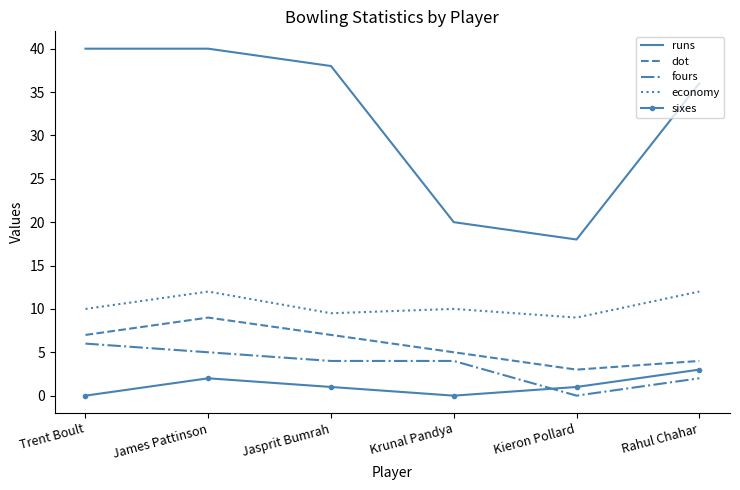

What position from the left is James Pattinson?

2